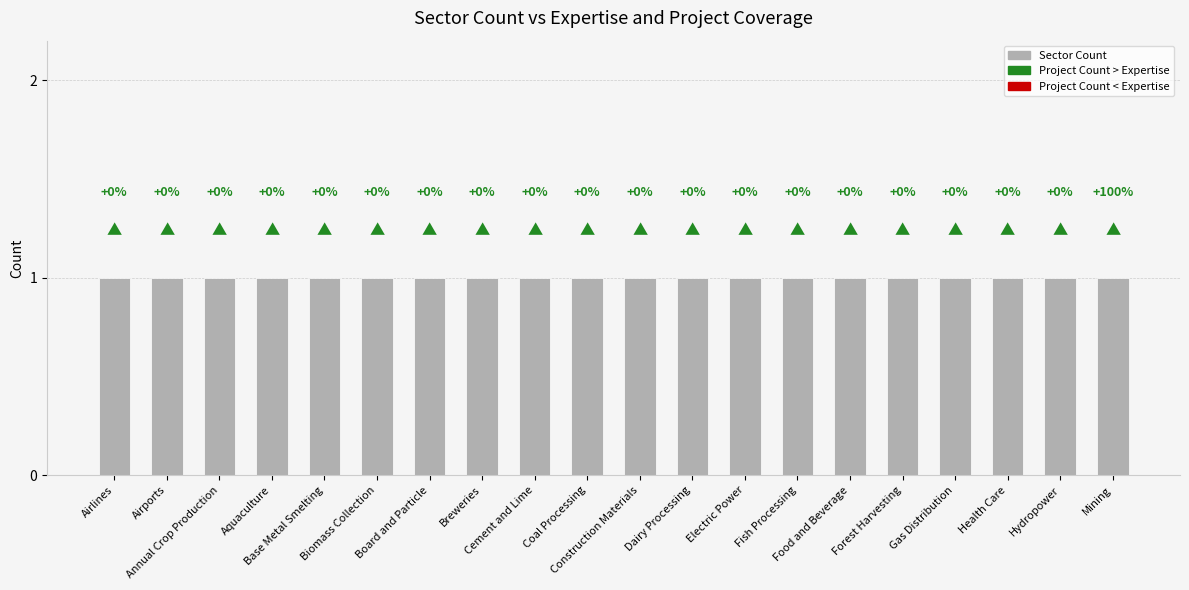

Which series contains the lowest Y value?

Sector Count